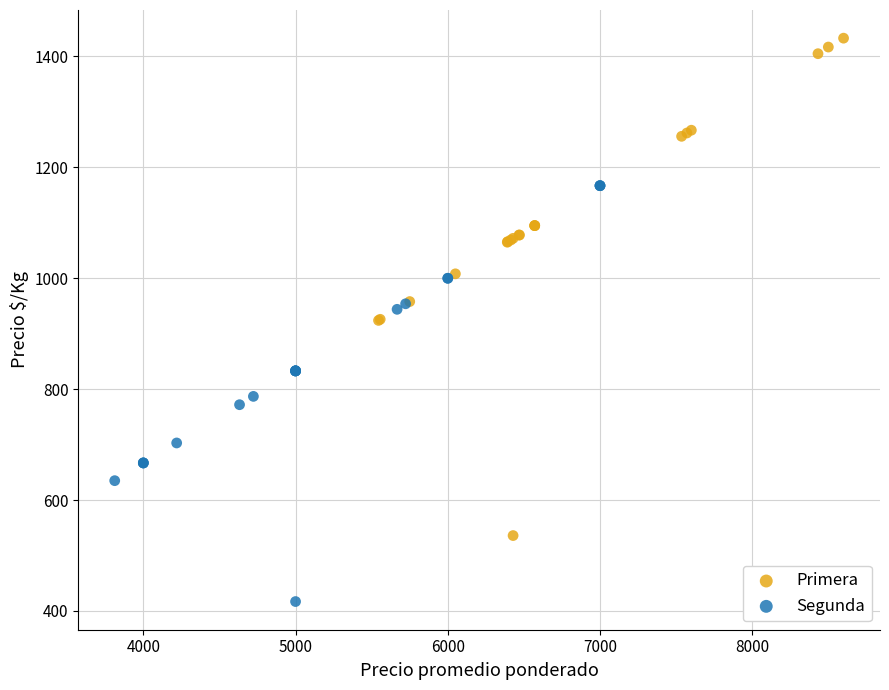

Which series contains the lowest Y value?

Segunda